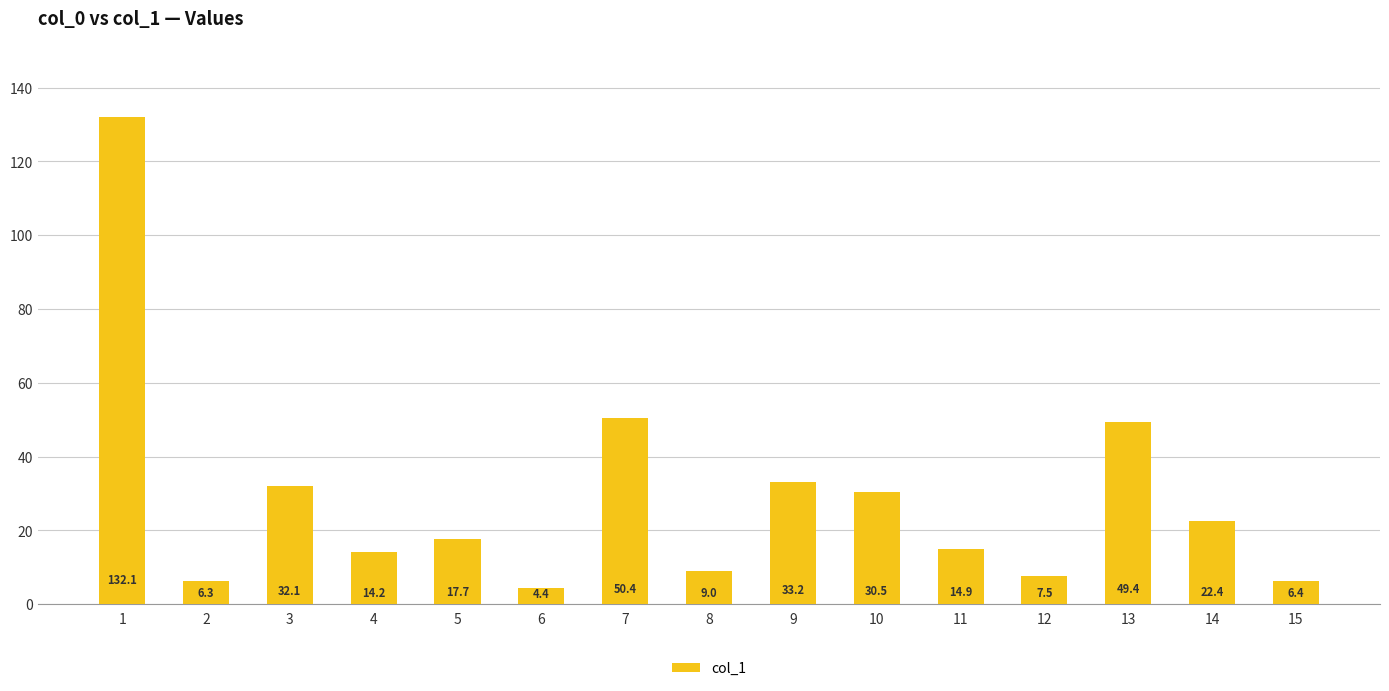

Does the chart contain stacked bars?

No